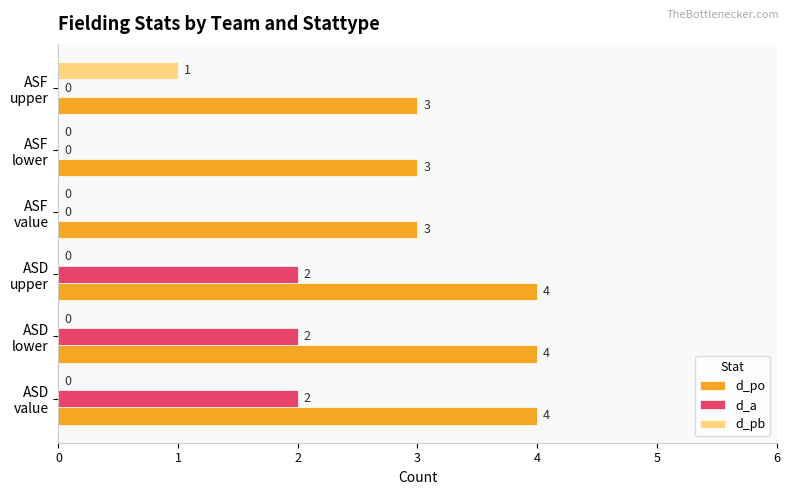

Which series has the largest total across all categories?

d_po